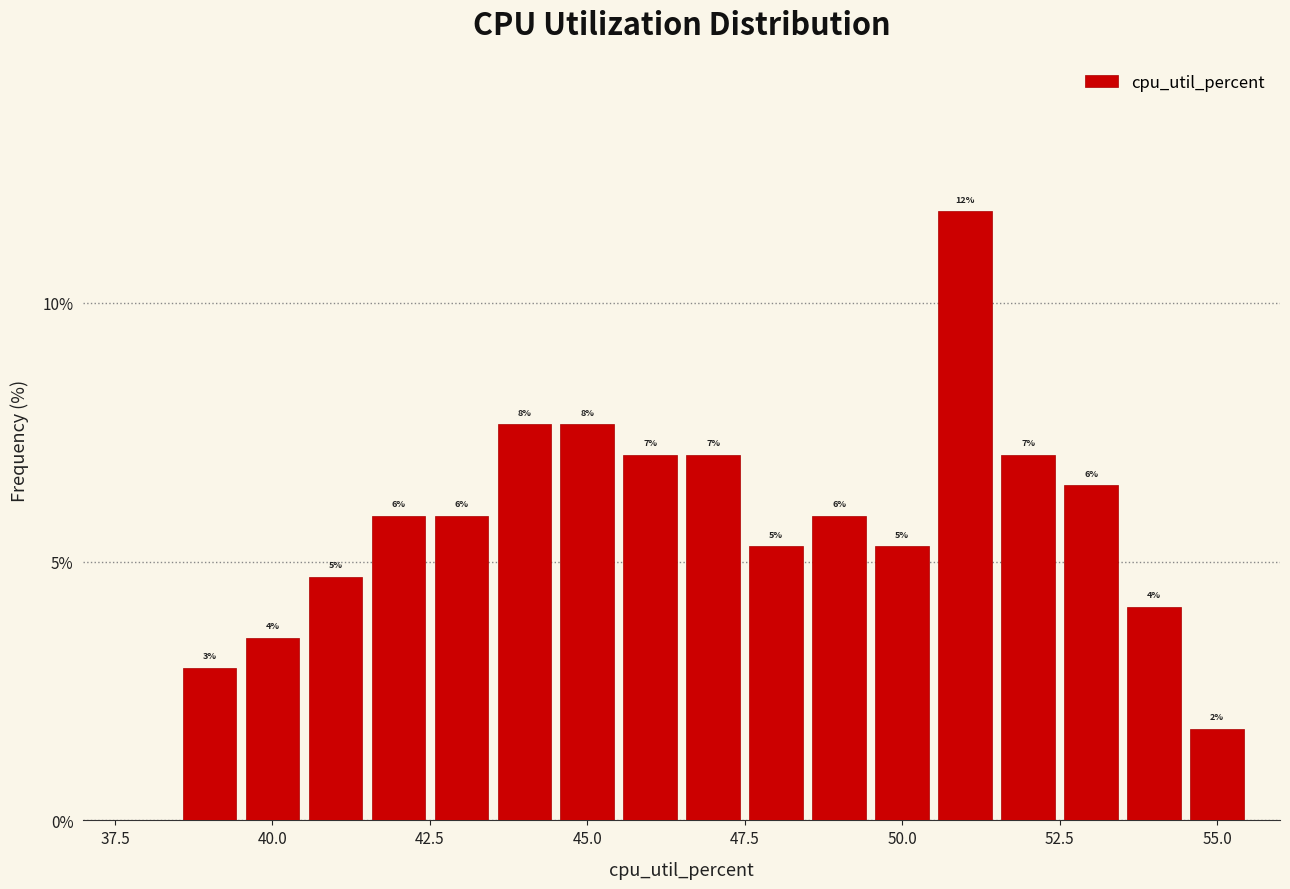

Read against the x-axis, roughly where is the centre of the tallest bar?

51.0